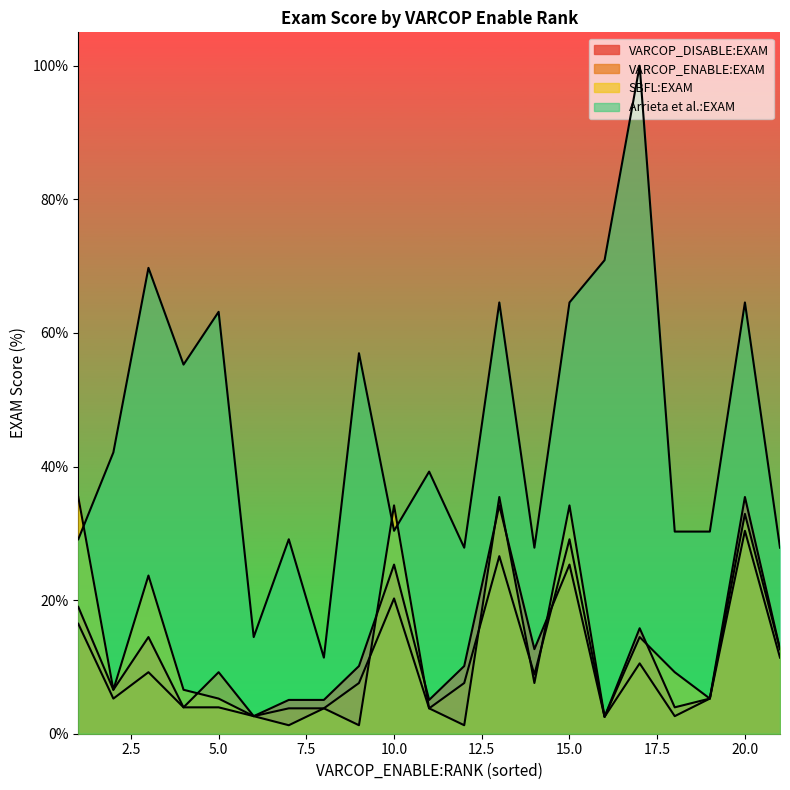

Which series has the largest range (max minus min)?

Arrieta et al.:EXAM